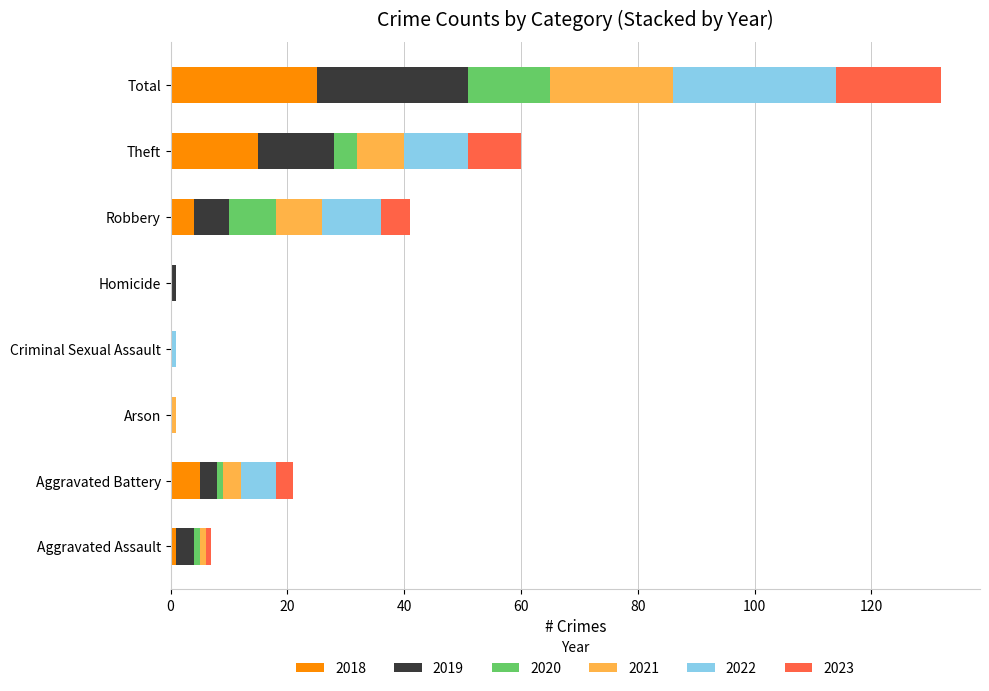

True or false: 2018 has a value of 17 at Homicide.

False